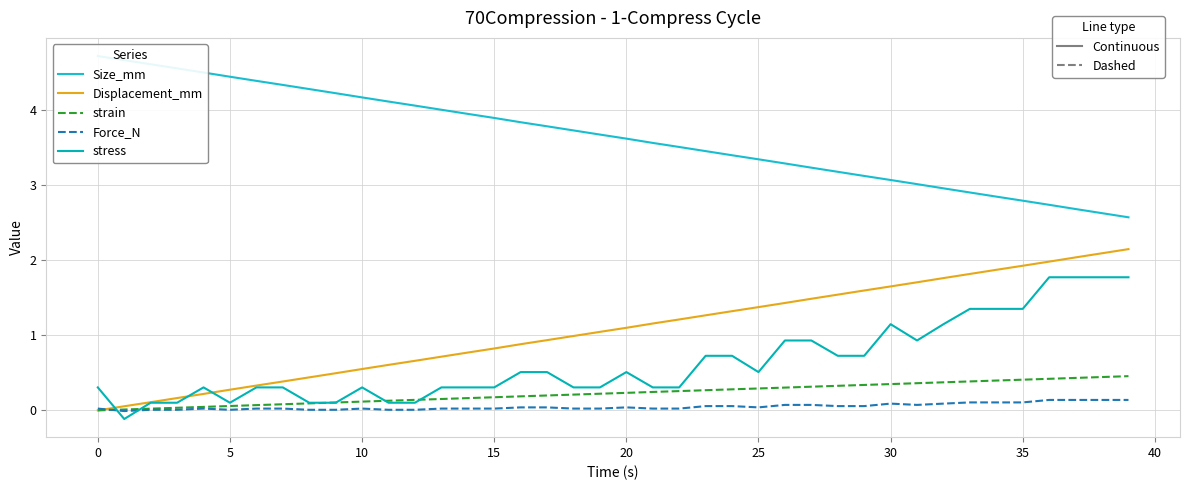

What is the highest value of the Force_N series?

0.1